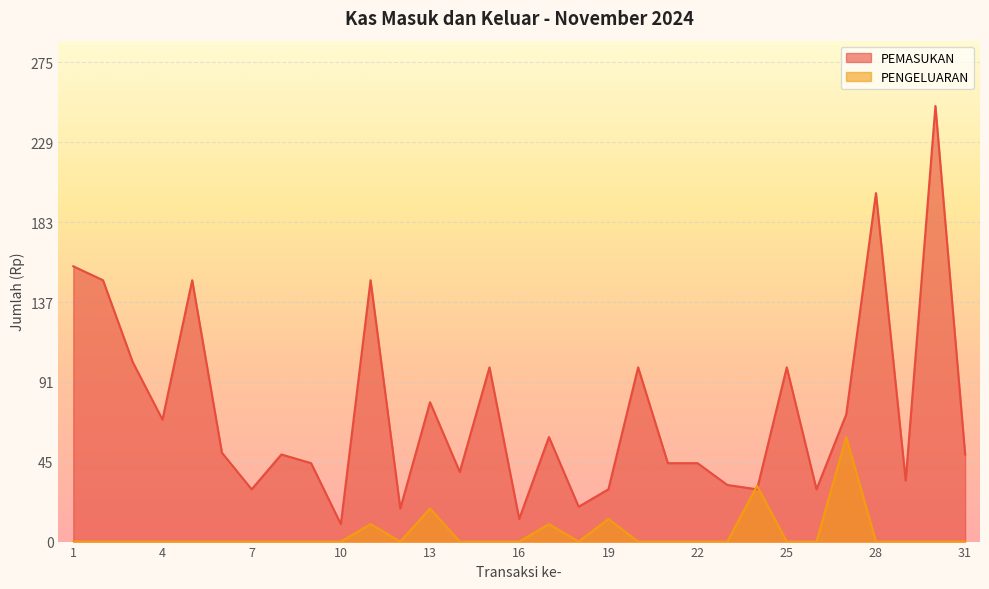

Reading left to right, transcribe all the data shown in this chart.

PEMASUKAN: 1=158.0	2=150.0	3=103.0	4=70.0	5=150.0	6=51.0	7=30.0	8=50.0	9=45.0	10=10.0	11=150.0	12=19.0	13=80.0	14=40.0	15=100.0	16=13.0	17=60.0	18=20.0	19=30.0	20=100.0	21=45.0	22=45.0	23=32.5	24=30.0	25=100.0	26=30.0	27=73.0	28=200.0	29=35.0	30=250.0	31=50.0
PENGELUARAN: 1=0.0	2=0.0	3=0.0	4=0.0	5=0.0	6=0.0	7=0.0	8=0.0	9=0.0	10=0.0	11=10.0	12=0.0	13=19.0	14=0.0	15=0.0	16=0.0	17=10.0	18=0.0	19=13.0	20=0.0	21=0.0	22=0.0	23=0.0	24=32.0	25=0.0	26=0.0	27=60.0	28=0.0	29=0.0	30=0.0	31=0.0